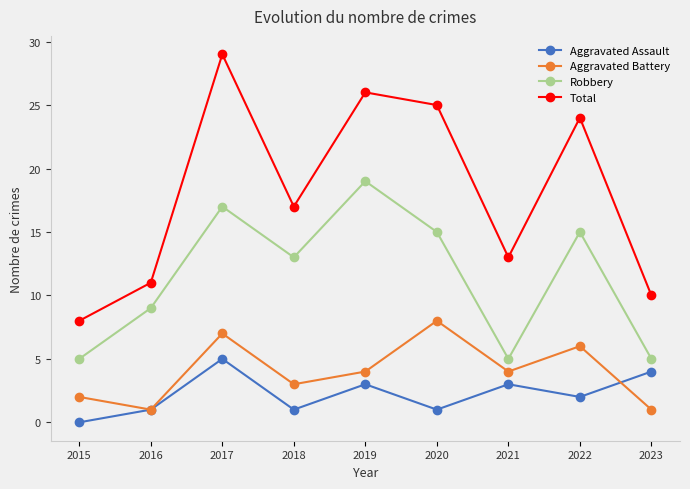

At which category is the sum across all series the highest?

2017